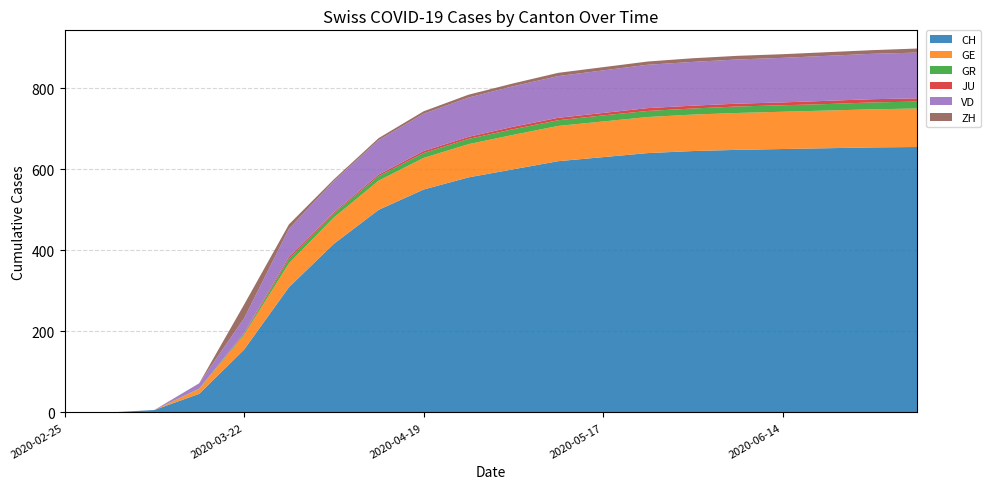

Reading left to right, what are all the values shown in this chart?

CH: 0	0	6	46	155	309	416	500	550	580	600	620	630	640	645	648	650	652	654	655
GE: 0	0	0	12	36	59	65	72	78	82	85	87	88	89	90	91	92	93	94	95
GR: 0	0	0	1	3	11	10	11	12	13	14	14	15	15	15	16	16	16	17	17
JU: 0	0	0	0	2	5	3	4	5	5	6	6	6	7	7	7	7	8	8	8
VD: 0	0	0	13	36	69	77	85	92	97	100	103	105	107	108	109	110	111	112	113
ZH: 0	0	0	0	34	11	4	5	6	7	7	8	8	8	9	9	9	9	9	10